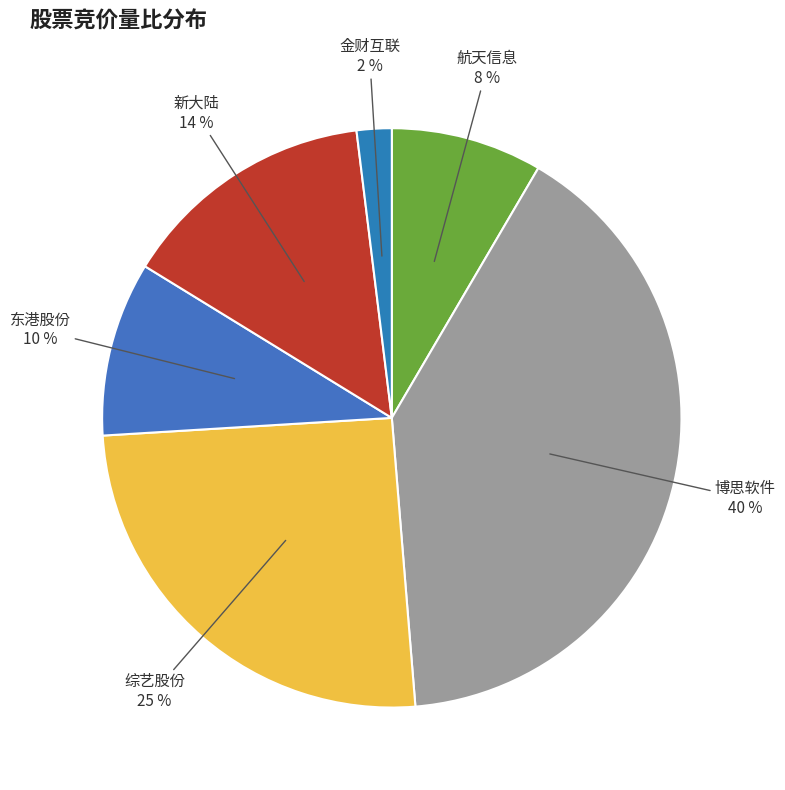

Between 金财互联 and 新大陆, which is larger?

新大陆